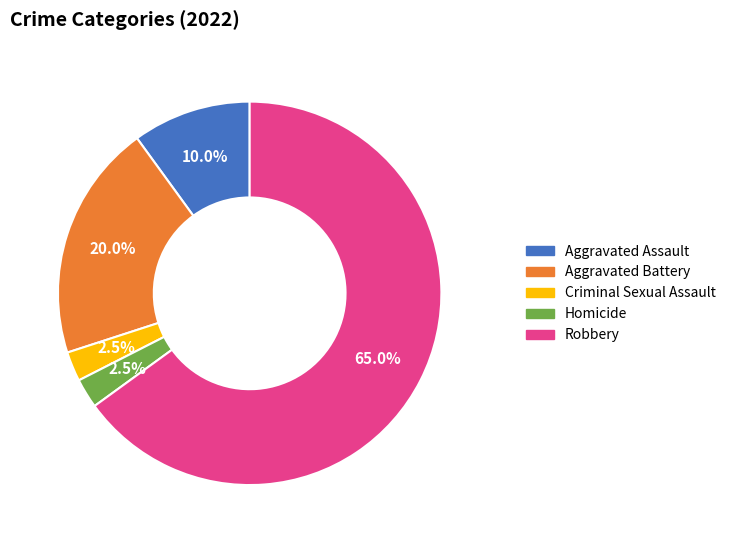

To the nearest percent, what is the average slice percentage?

20%